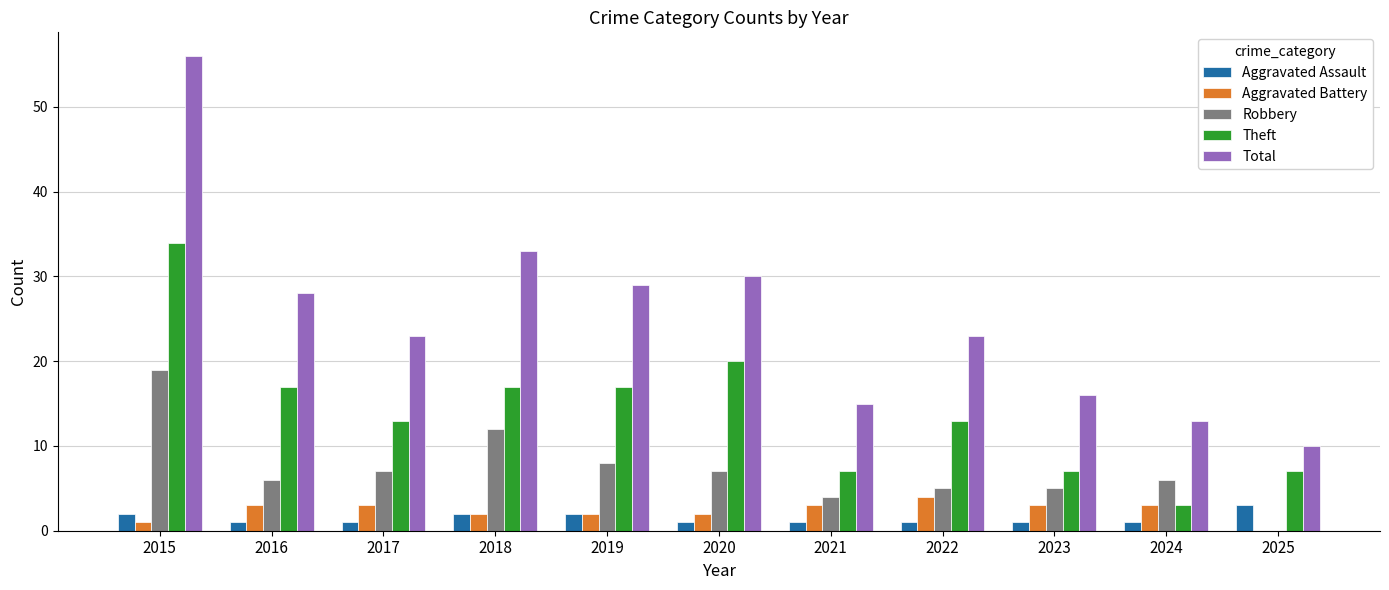

Count the number of data series in this chart.

5